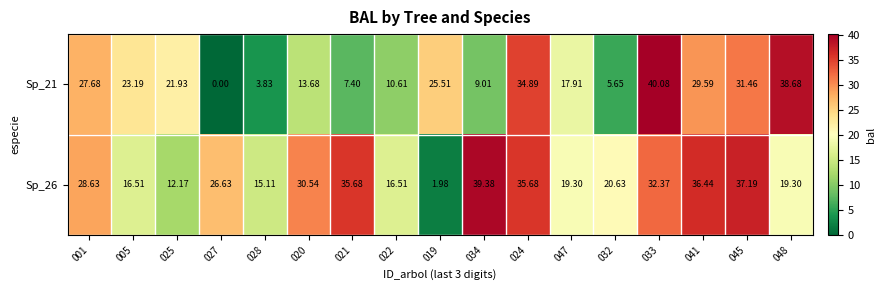

Rank the series at 020 from highest to lowest value.

Sp_26, Sp_21